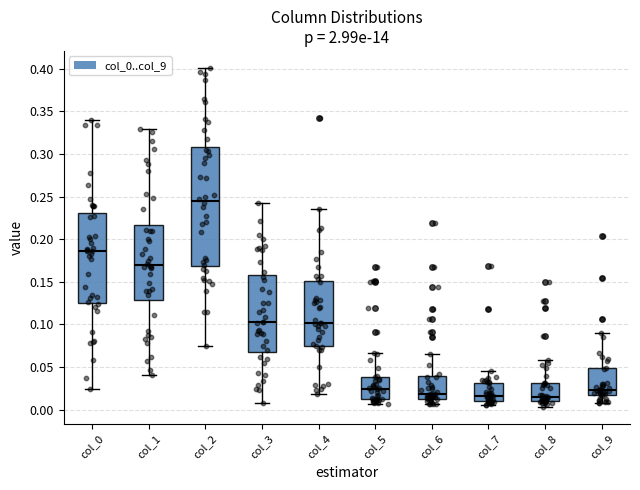

Reading left to right, transcribe this box plot: for each box, give where its median line is, the range the box spans, and where its two whiskers end, as read against the y-axis. The values are not printed on the chart, so give them approximately, as read against the axis.

col_0: median 0.185, box 0.125 to 0.230, whiskers 0.025 to 0.340
col_1: median 0.170, box 0.130 to 0.215, whiskers 0.040 to 0.330
col_2: median 0.245, box 0.170 to 0.310, whiskers 0.075 to 0.400
col_3: median 0.105, box 0.070 to 0.155, whiskers 0.010 to 0.245
col_4: median 0.100, box 0.075 to 0.150, whiskers 0.020 to 0.235
col_5: median 0.025, box 0.010 to 0.040, whiskers 0.005 to 0.065
col_6: median 0.020, box 0.015 to 0.040, whiskers 0.005 to 0.065
col_7: median 0.015, box 0.010 to 0.030, whiskers 0.005 to 0.045
col_8: median 0.015, box 0.010 to 0.030, whiskers 0.005 to 0.060
col_9: median 0.025, box 0.015 to 0.050, whiskers 0.010 to 0.090